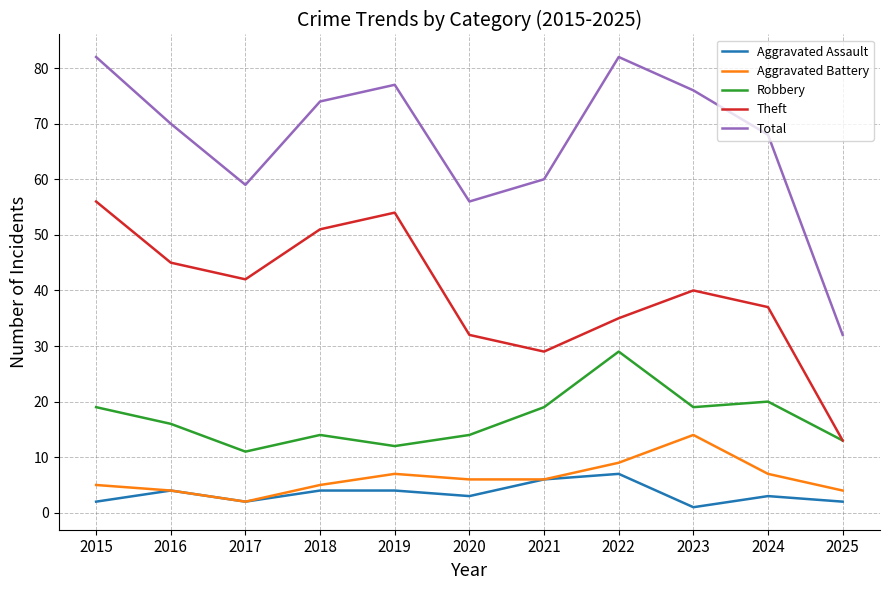

What is the minimum value shown in the chart?

1